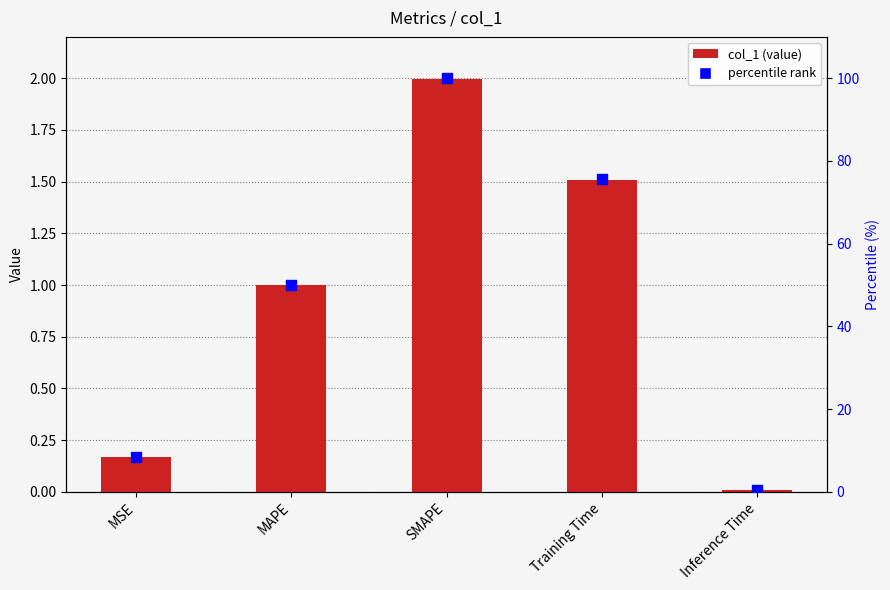

At which category is the sum across all series the highest?

SMAPE